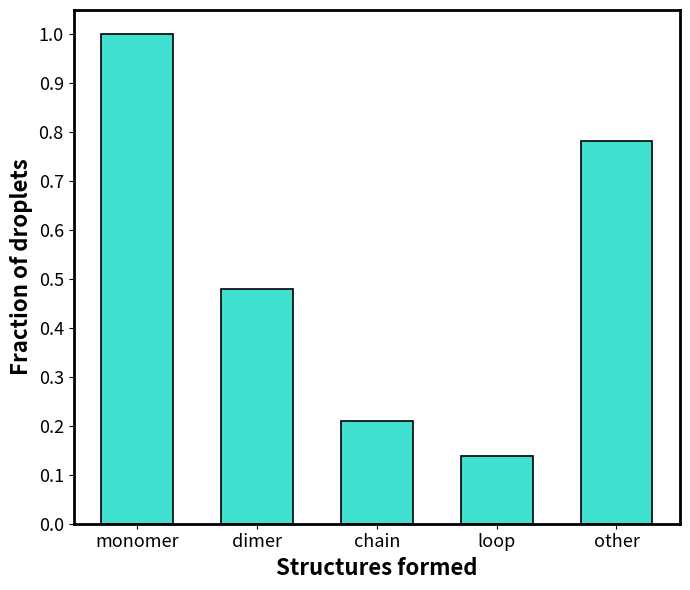

What position from the left is chain?

3